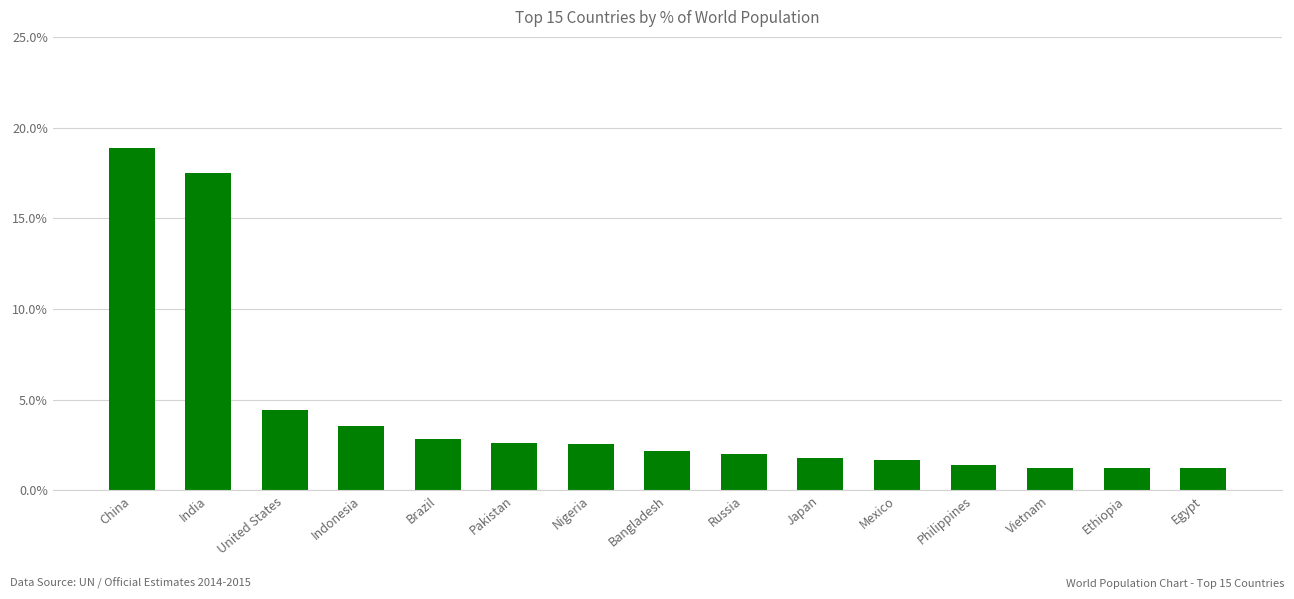

What is the sum of all values?

65.1